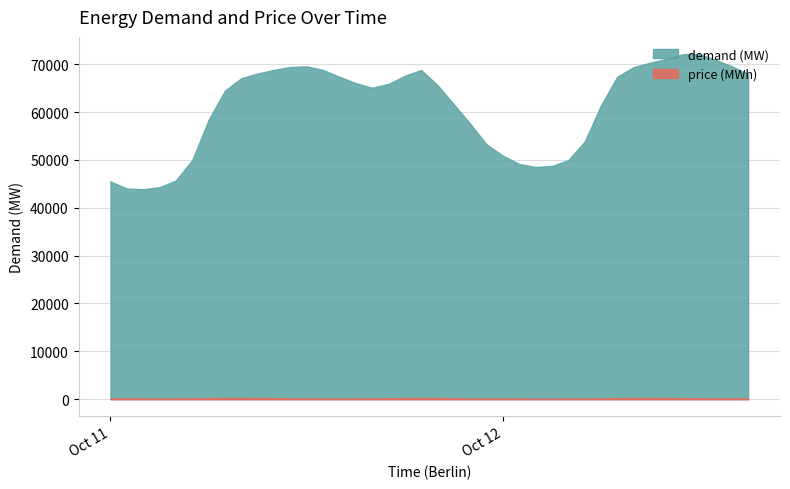

What position from the left is 2021-10-11 02:00:00?

3